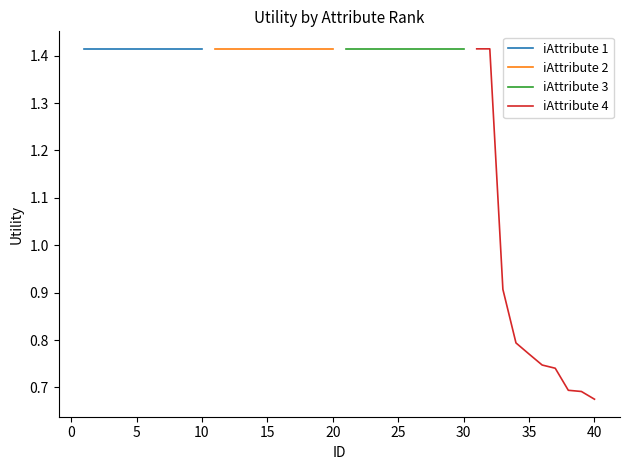

What is the value of the iAttribute 1 point at the 7th from the left?

1.4